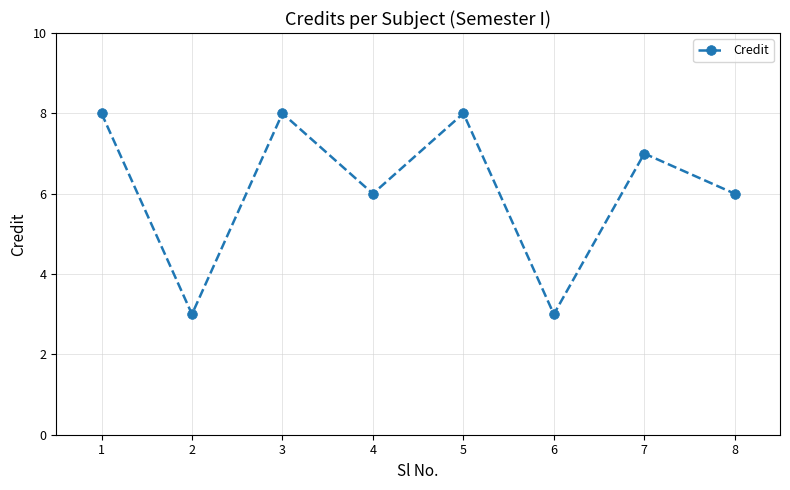

At which category does the data reach its first local peak?

3